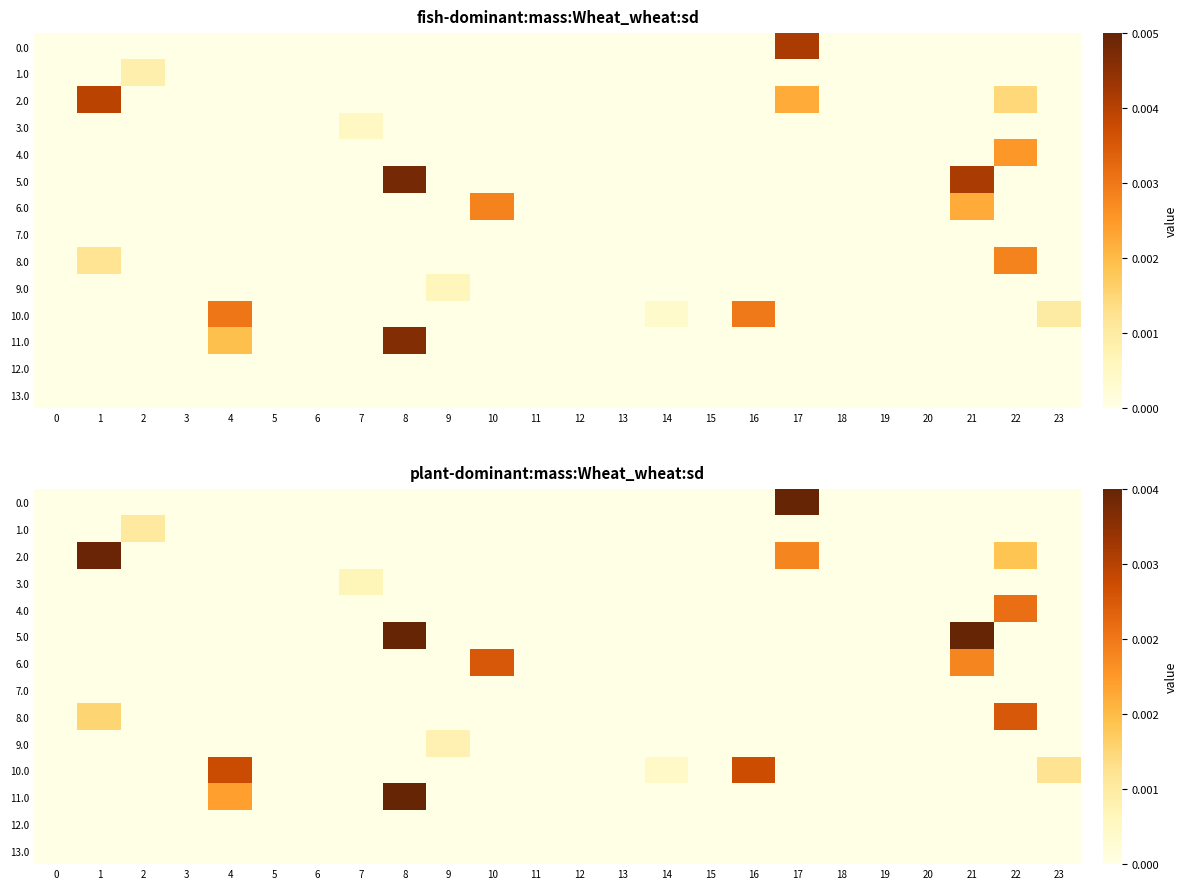

Which has a higher value, 7 or 0?

7